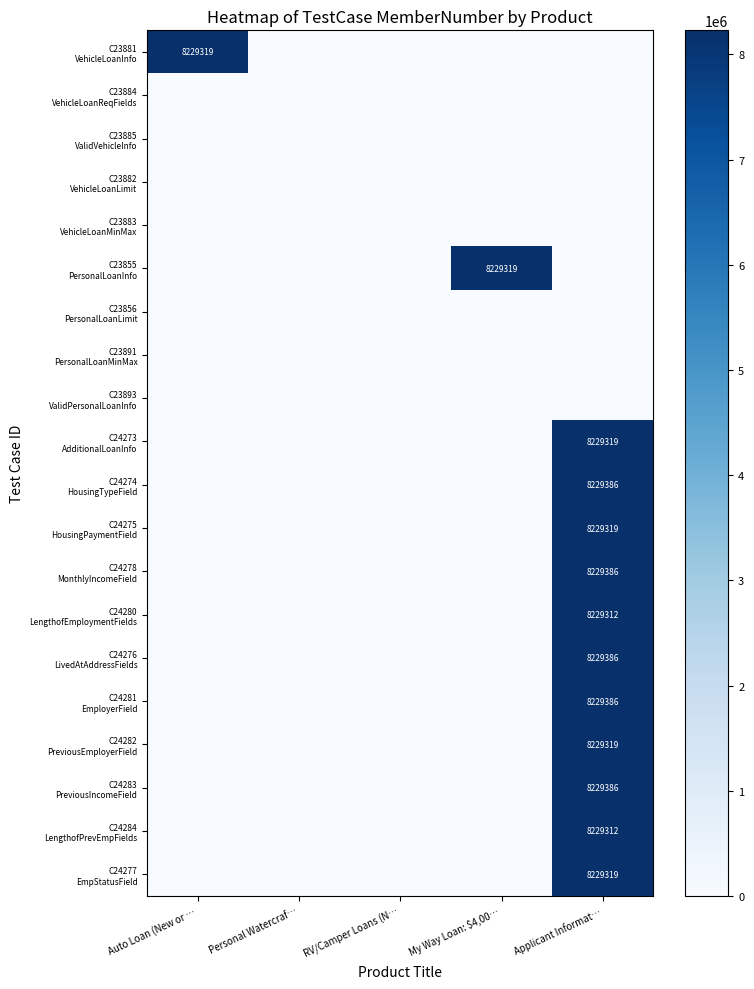

Which category has the highest value in the C24280 LengthofEmploymentFields series?

Applicant Informat…